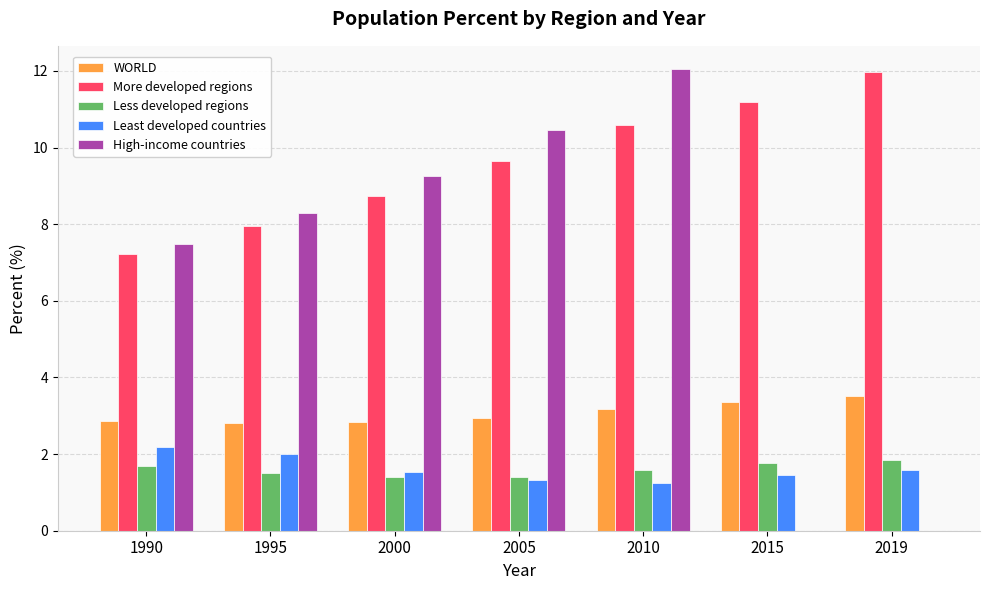

Which series changed the most between 2010 and 2019?

High-income countries